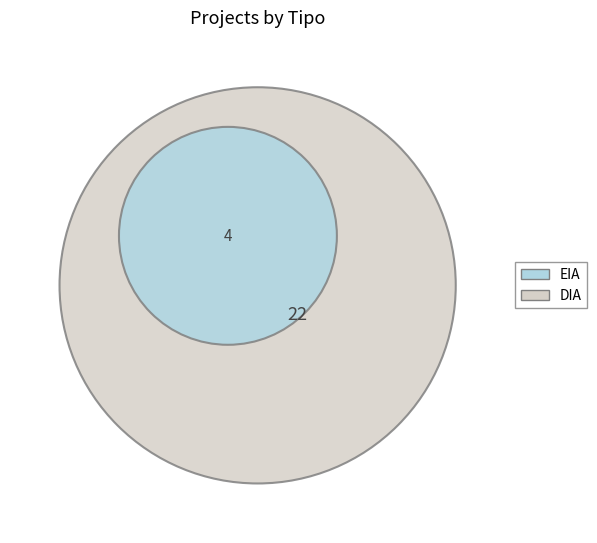

What is the total percentage of DIA and EIA?

100.0%